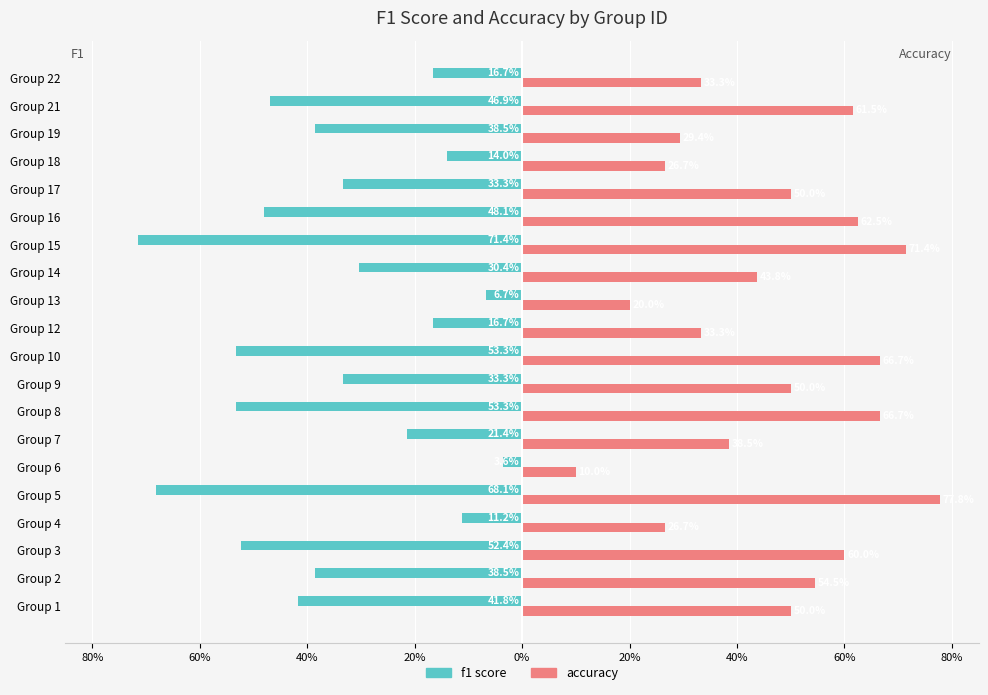

How many bars are there in each group?

2